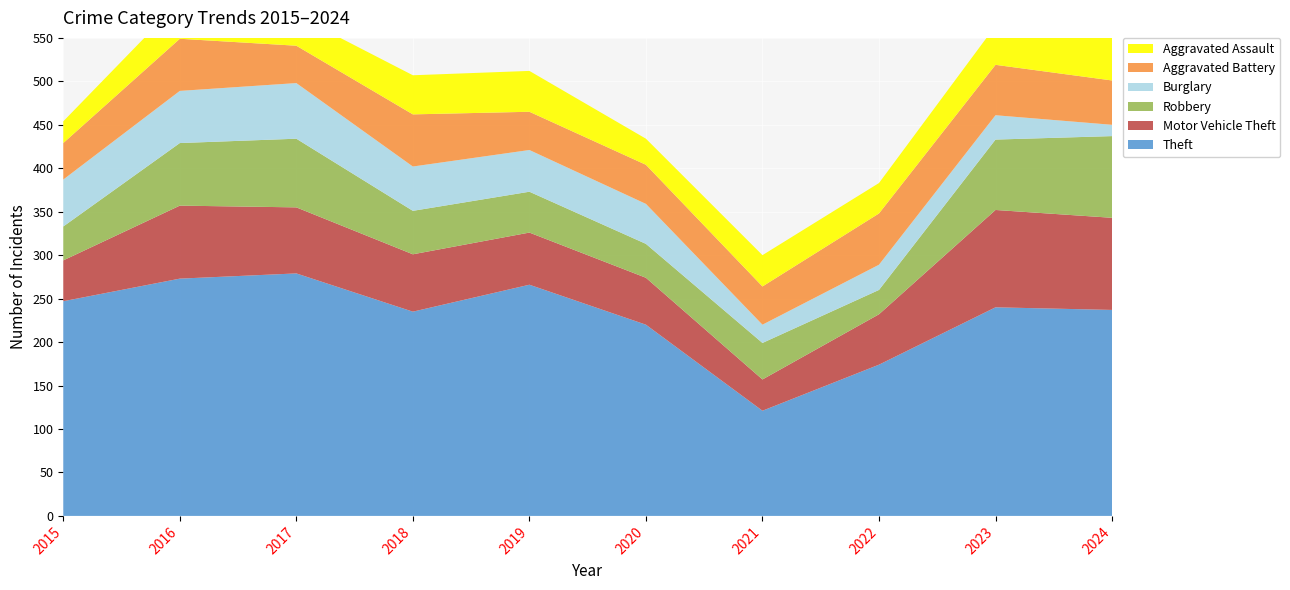

Reading left to right, transcribe all the data shown in this chart.

Theft: 2015=247	2016=273	2017=279	2018=235	2019=266	2020=220	2021=121	2022=174	2023=240	2024=237
Motor Vehicle Theft: 2015=47	2016=84	2017=76	2018=66	2019=60	2020=54	2021=36	2022=58	2023=112	2024=106
Robbery: 2015=39	2016=72	2017=79	2018=50	2019=47	2020=39	2021=42	2022=28	2023=81	2024=94
Burglary: 2015=54	2016=60	2017=64	2018=51	2019=48	2020=46	2021=21	2022=29	2023=28	2024=13
Aggravated Battery: 2015=42	2016=60	2017=43	2018=60	2019=44	2020=45	2021=44	2022=59	2023=58	2024=51
Aggravated Assault: 2015=25	2016=43	2017=35	2018=45	2019=47	2020=30	2021=36	2022=35	2023=45	2024=63